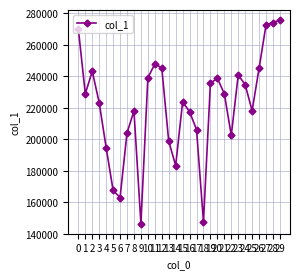

What is the difference between the second highest and second lowest values?

126464